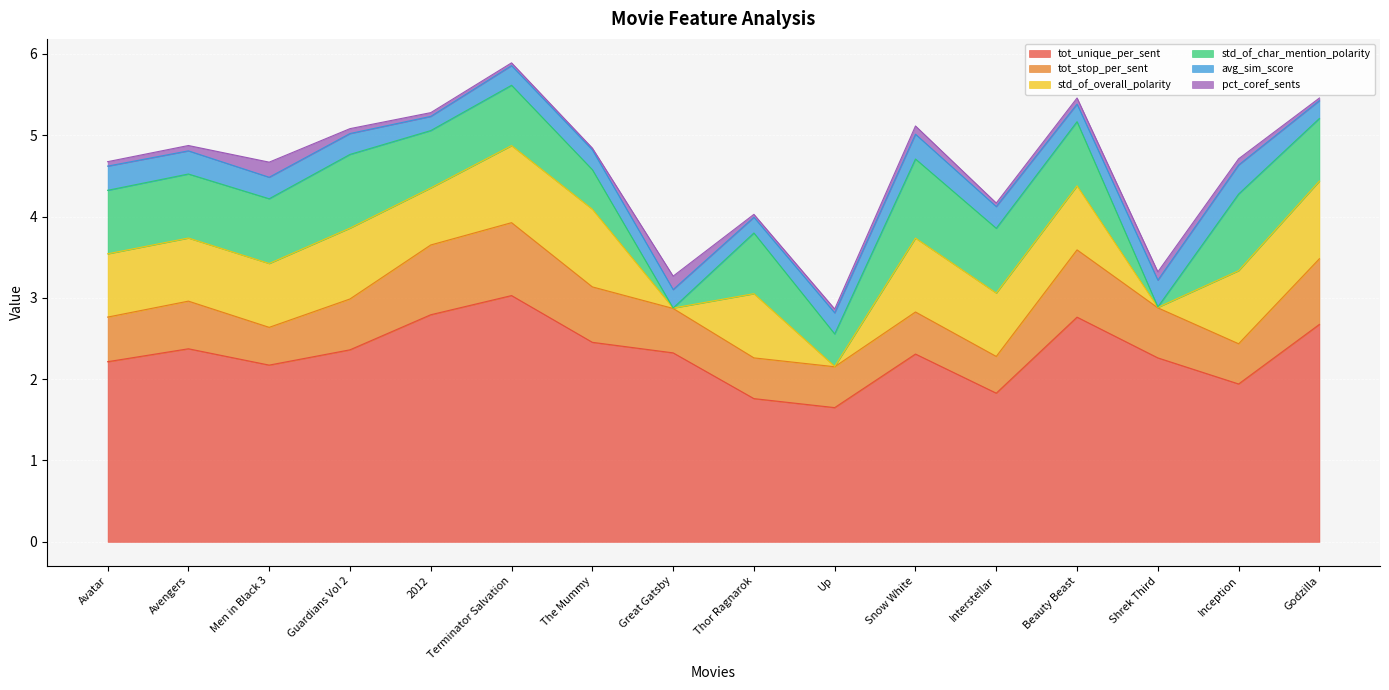

Reading left to right, extract all data points from this chart.

tot_unique_per_sent: Avatar=2.2	Avengers=2.4	Men in Black 3=2.2	Guardians Vol 2=2.4	2012=2.8	Terminator Salvation=3.0	The Mummy=2.5	Great Gatsby=2.3	Thor Ragnarok=1.8	Up=1.7	Snow White=2.3	Interstellar=1.8	Beauty Beast=2.8	Shrek Third=2.3	Inception=1.9	Godzilla=2.7
tot_stop_per_sent: Avatar=0.5	Avengers=0.6	Men in Black 3=0.5	Guardians Vol 2=0.6	2012=0.9	Terminator Salvation=0.9	The Mummy=0.7	Great Gatsby=0.5	Thor Ragnarok=0.5	Up=0.5	Snow White=0.5	Interstellar=0.5	Beauty Beast=0.8	Shrek Third=0.6	Inception=0.5	Godzilla=0.8
std_of_overall_polarity: Avatar=0.8	Avengers=0.8	Men in Black 3=0.8	Guardians Vol 2=0.9	2012=0.7	Terminator Salvation=0.9	The Mummy=1.0	Great Gatsby=0.0	Thor Ragnarok=0.8	Up=0.0	Snow White=0.9	Interstellar=0.8	Beauty Beast=0.8	Shrek Third=0.0	Inception=0.9	Godzilla=1.0
std_of_char_mention_polarity: Avatar=0.8	Avengers=0.8	Men in Black 3=0.8	Guardians Vol 2=0.9	2012=0.7	Terminator Salvation=0.7	The Mummy=0.5	Great Gatsby=0.0	Thor Ragnarok=0.7	Up=0.4	Snow White=1.0	Interstellar=0.8	Beauty Beast=0.8	Shrek Third=0.0	Inception=0.9	Godzilla=0.8
avg_sim_score: Avatar=0.3	Avengers=0.3	Men in Black 3=0.3	Guardians Vol 2=0.3	2012=0.2	Terminator Salvation=0.2	The Mummy=0.2	Great Gatsby=0.2	Thor Ragnarok=0.2	Up=0.3	Snow White=0.3	Interstellar=0.3	Beauty Beast=0.2	Shrek Third=0.3	Inception=0.4	Godzilla=0.2
pct_coref_sents: Avatar=0.1	Avengers=0.1	Men in Black 3=0.2	Guardians Vol 2=0.1	2012=0.0	Terminator Salvation=0.0	The Mummy=0.0	Great Gatsby=0.2	Thor Ragnarok=0.0	Up=0.0	Snow White=0.1	Interstellar=0.0	Beauty Beast=0.1	Shrek Third=0.1	Inception=0.1	Godzilla=0.0